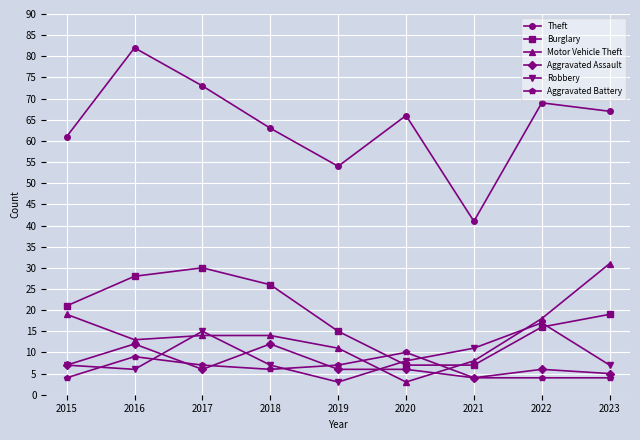

At how many categories does at least one series exceed 43?

8